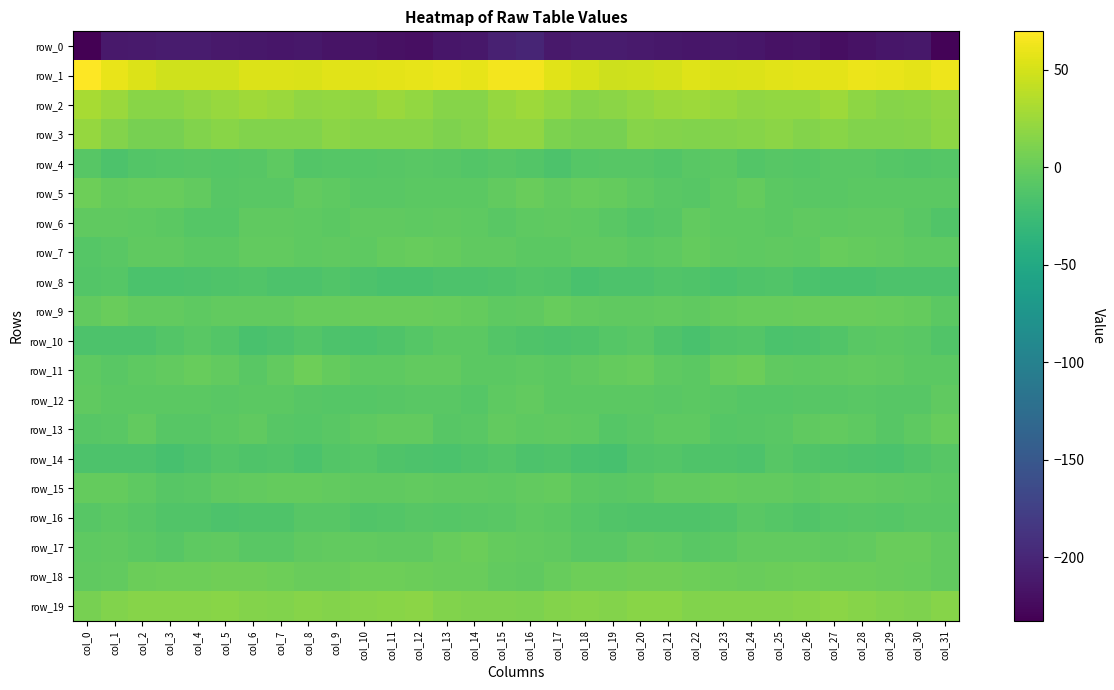

Rank the series by their maximum value, from lowest to highest.

row_0, row_8, row_14, row_10, row_16, row_4, row_12, row_6, row_15, row_13, row_7, row_9, row_17, row_5, row_11, row_18, row_19, row_3, row_2, row_1